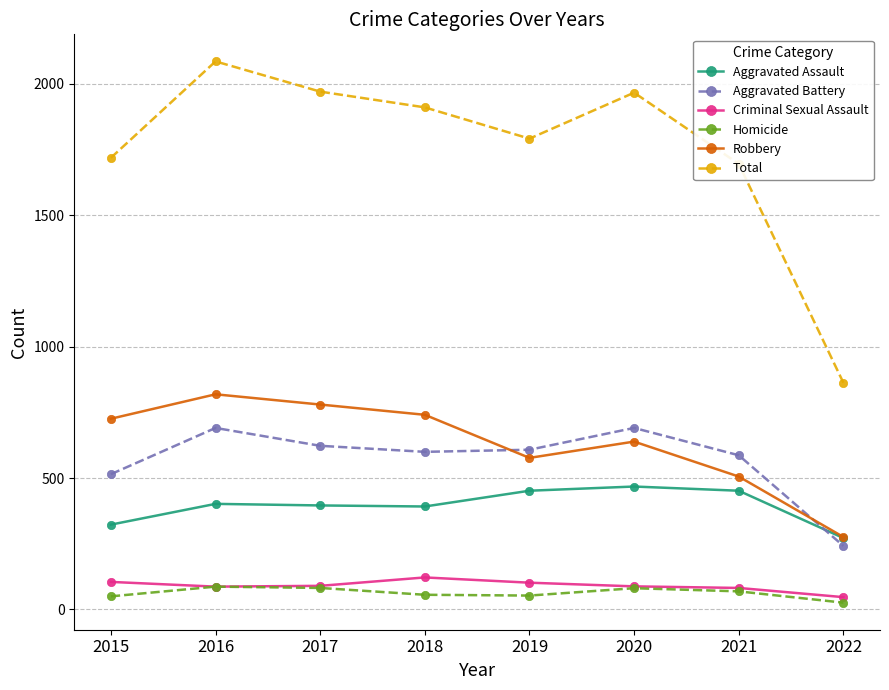

What is the value of the Aggravated Battery point at the 2nd from the left?

691